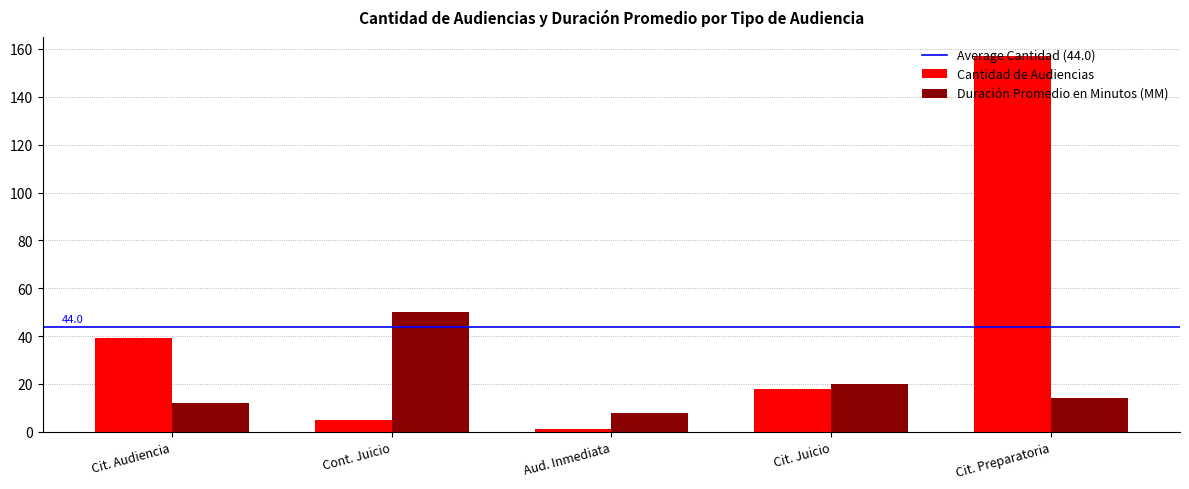

Which series has the largest range (max minus min)?

Cantidad de Audiencias